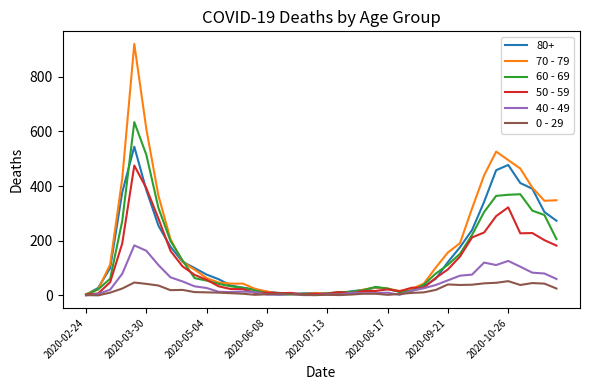

List the series in order of their peak value, lowest first.

0 - 29, 40 - 49, 50 - 59, 80+, 60 - 69, 70 - 79